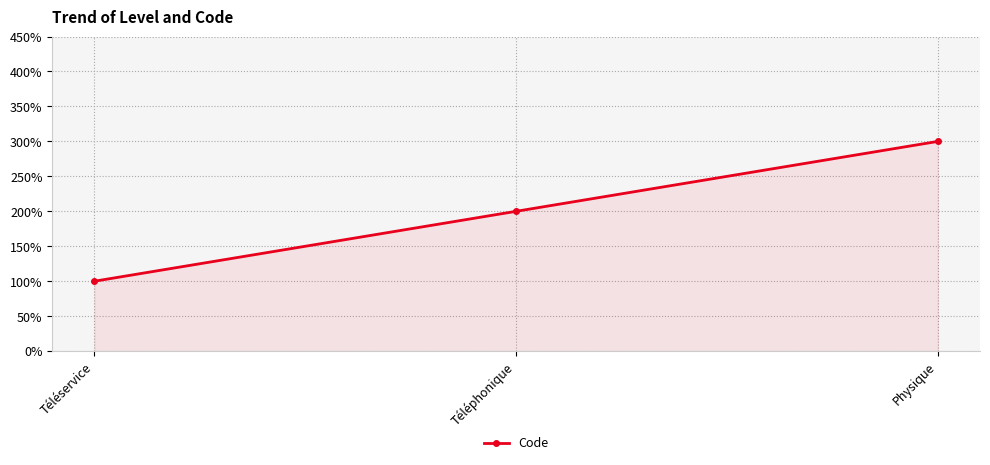

Does the chart have visible grid lines?

Yes